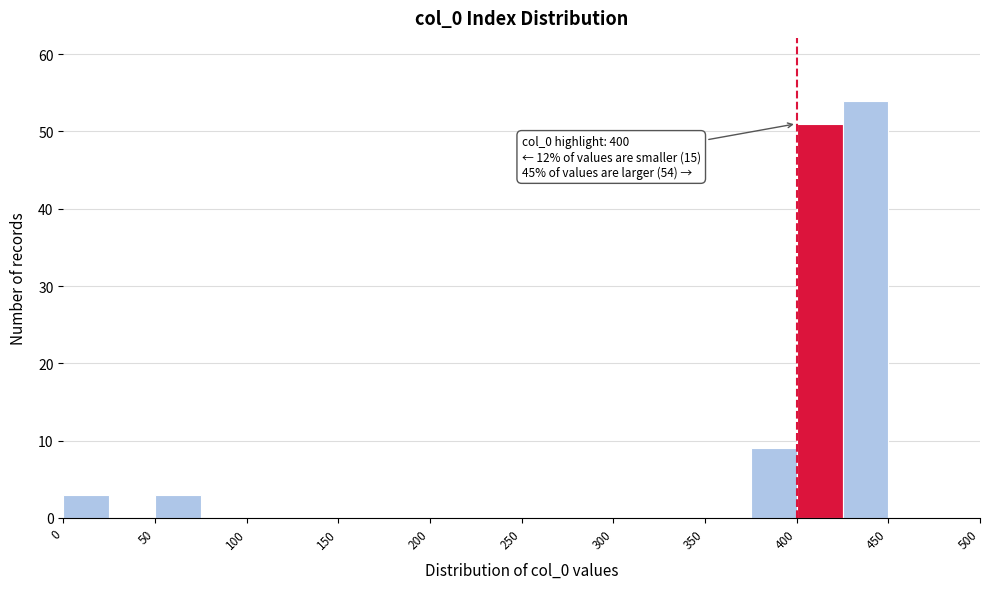

Which range on the x-axis has the tallest bar?

425 to 450